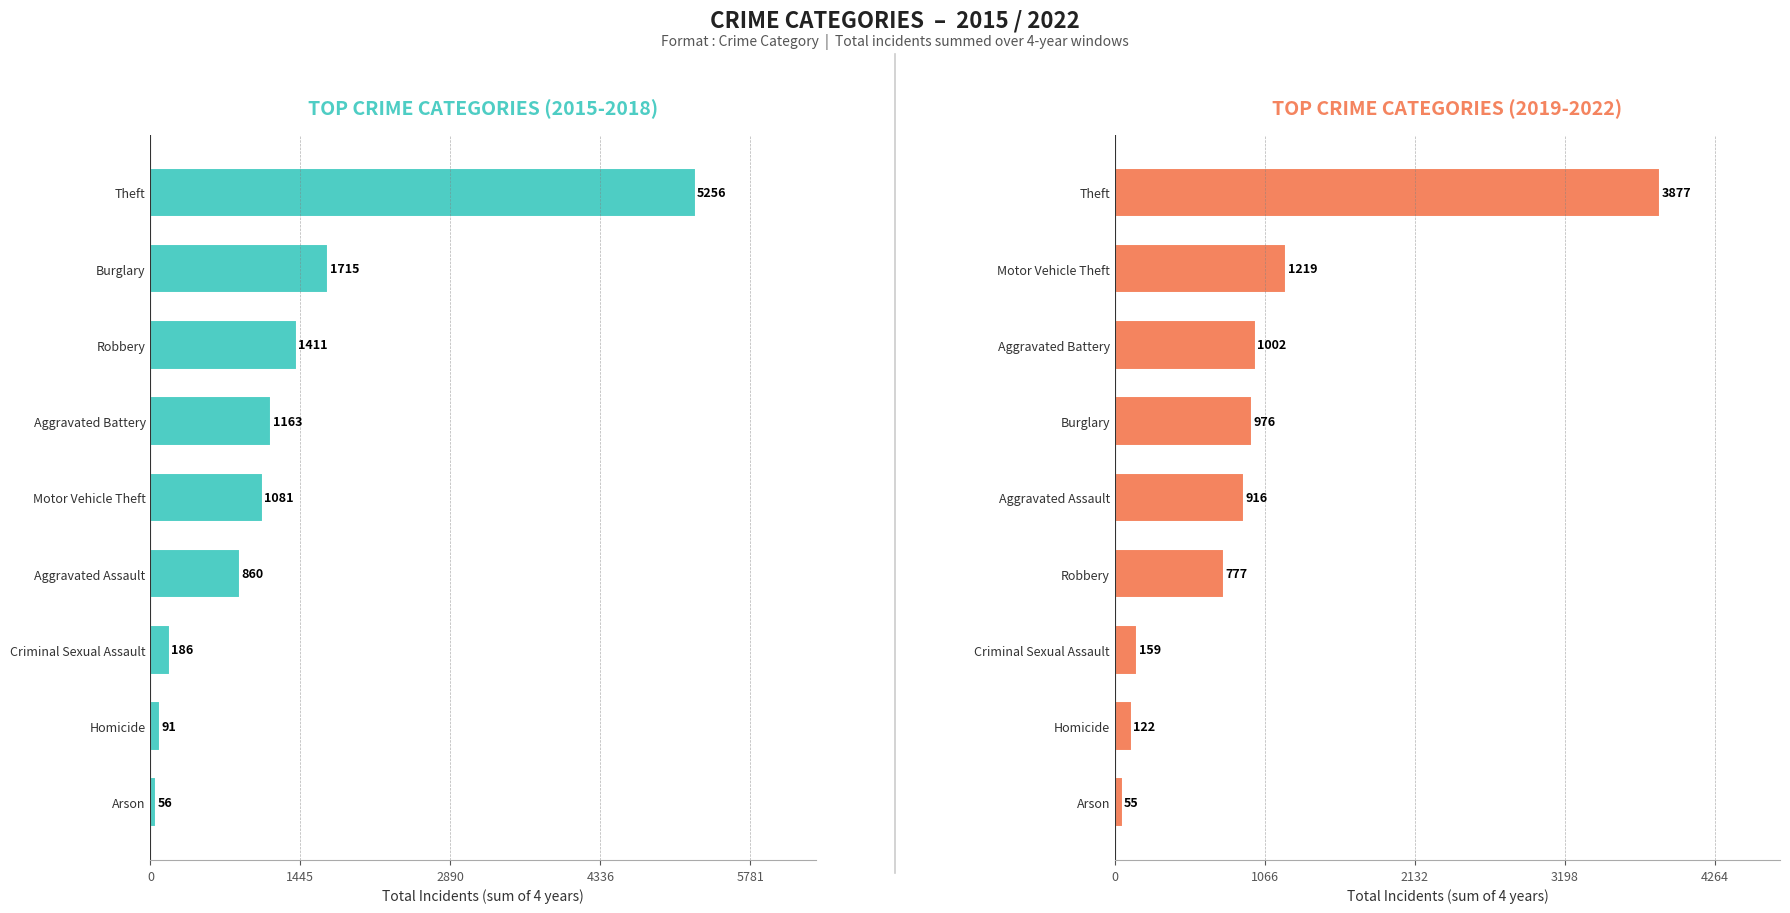

Count the number of data series in this chart.

2